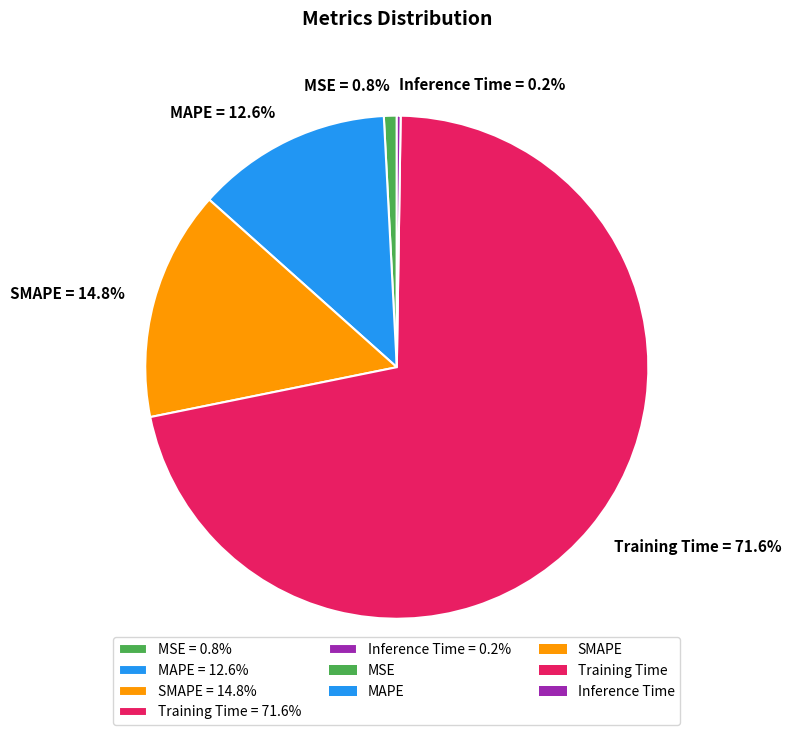

True or false: SMAPE accounts for 4% of the total.

False